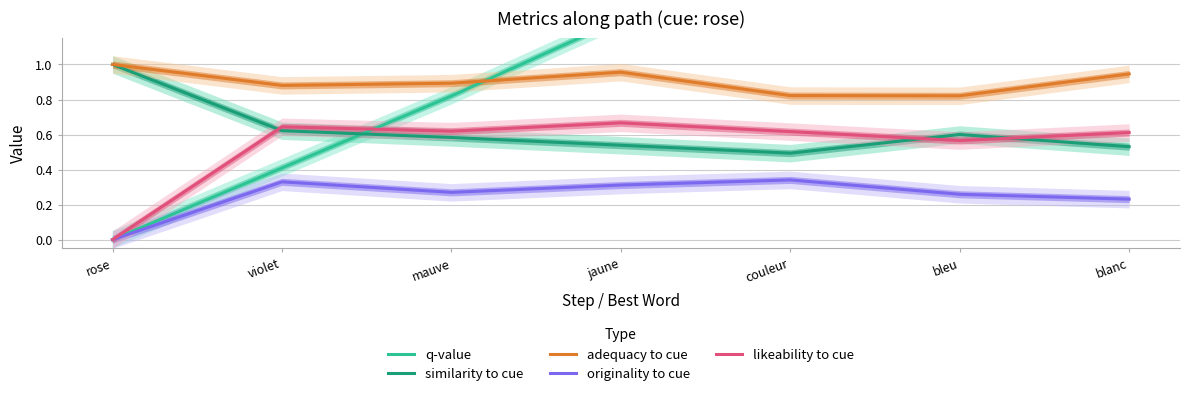

What position from the left is bleu?

6